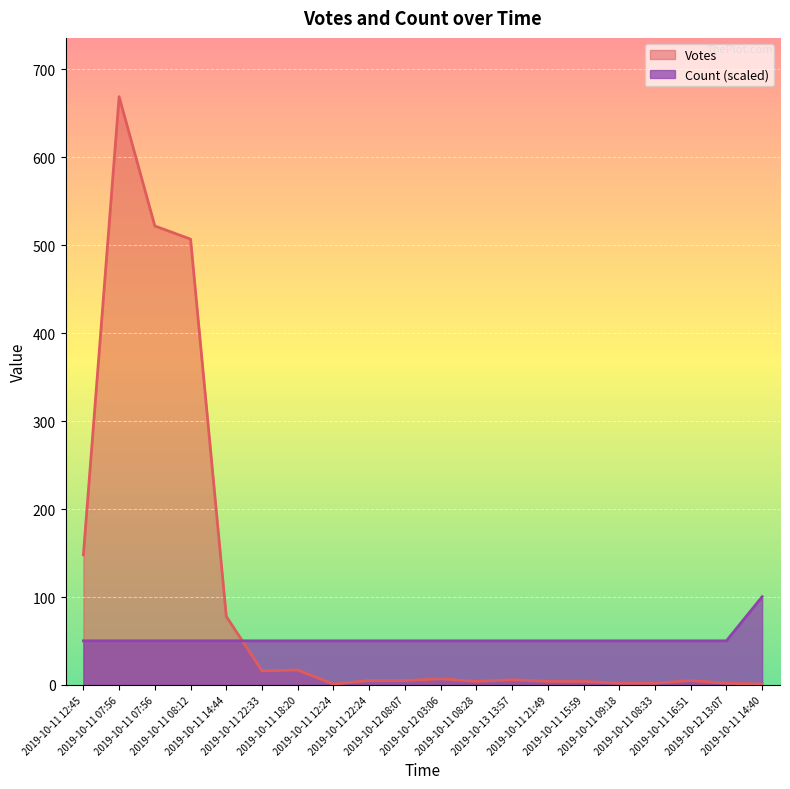

At which label does Votes first exceed 5?

2019-10-11 12:45